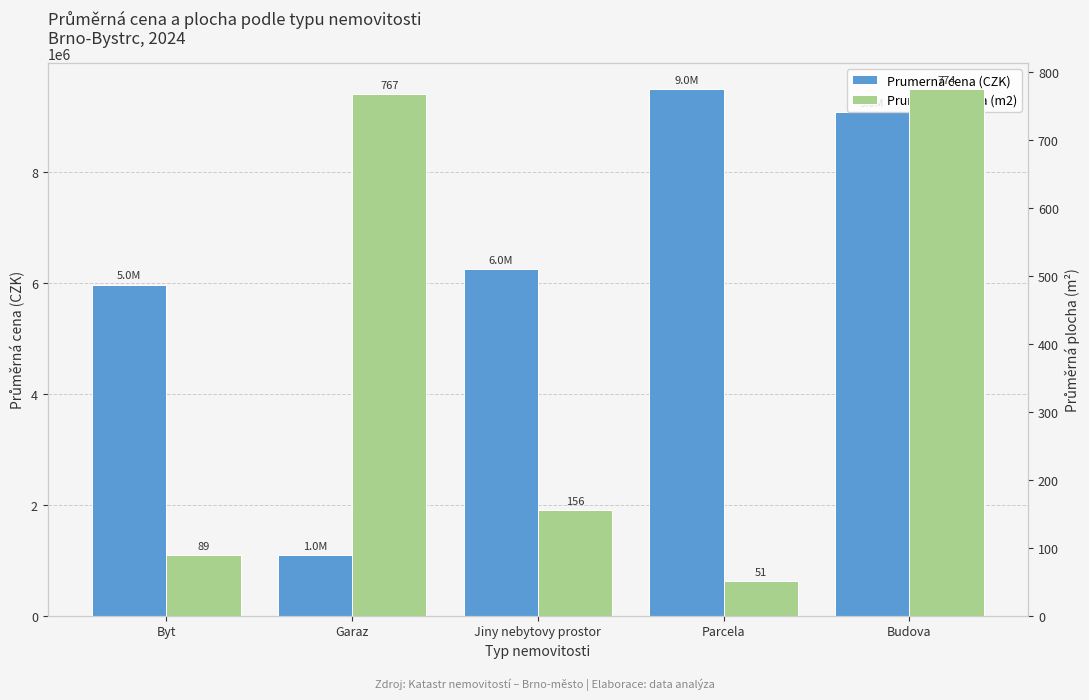

The value of Prumerna cena (CZK) at Garaz is 1097500.0. True or false?

True